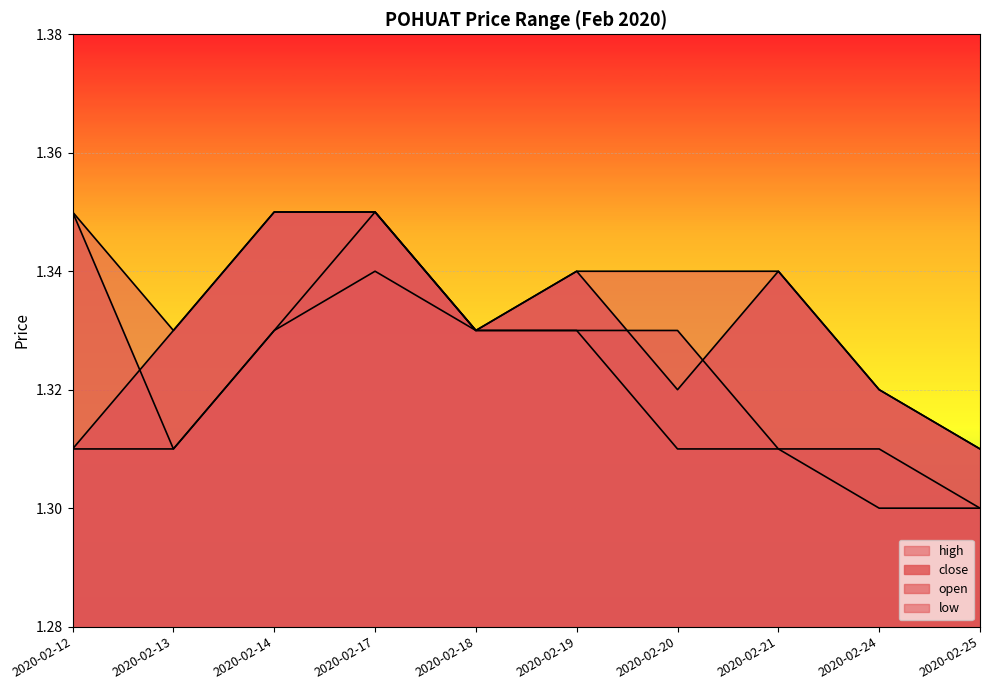

True or false: low and open intersect in this chart.

False